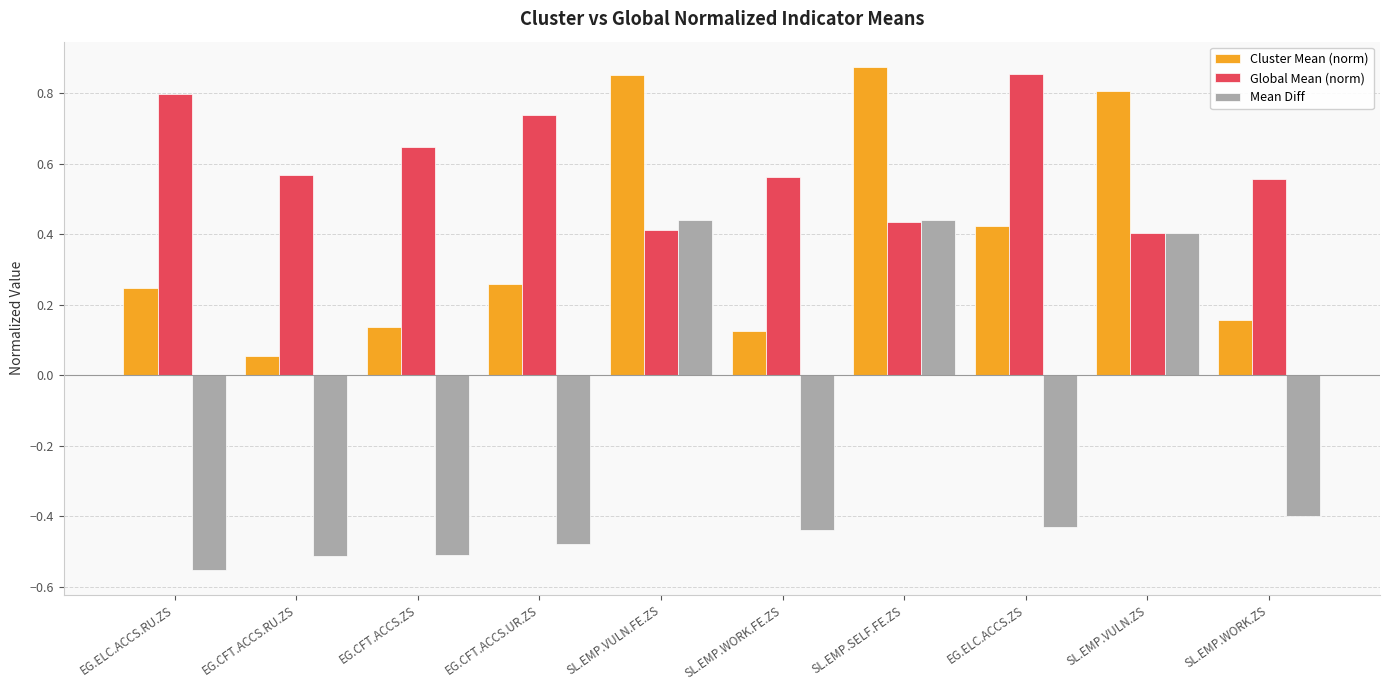

What position from the right is SL.EMP.WORK.FE.ZS?

5